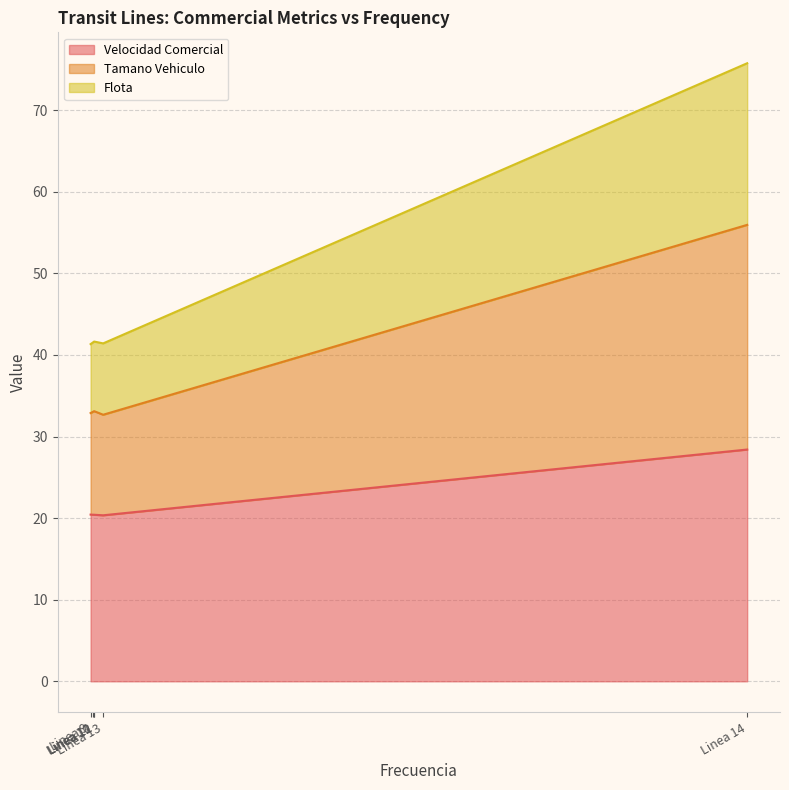

True or false: Flota and Tamano Vehiculo intersect in this chart.

False